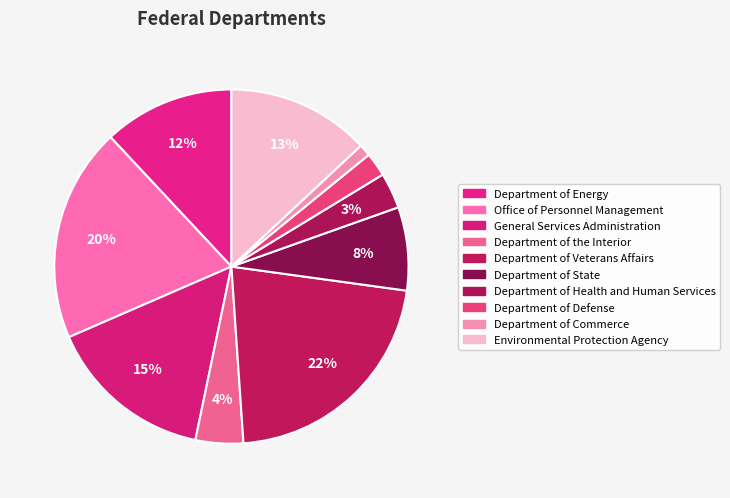

Rank the categories by value from lowest to highest.

Department of Commerce, Department of Defense, Department of Health and Human Services, Department of the Interior, Department of State, Department of Energy, Environmental Protection Agency, General Services Administration, Office of Personnel Management, Department of Veterans Affairs